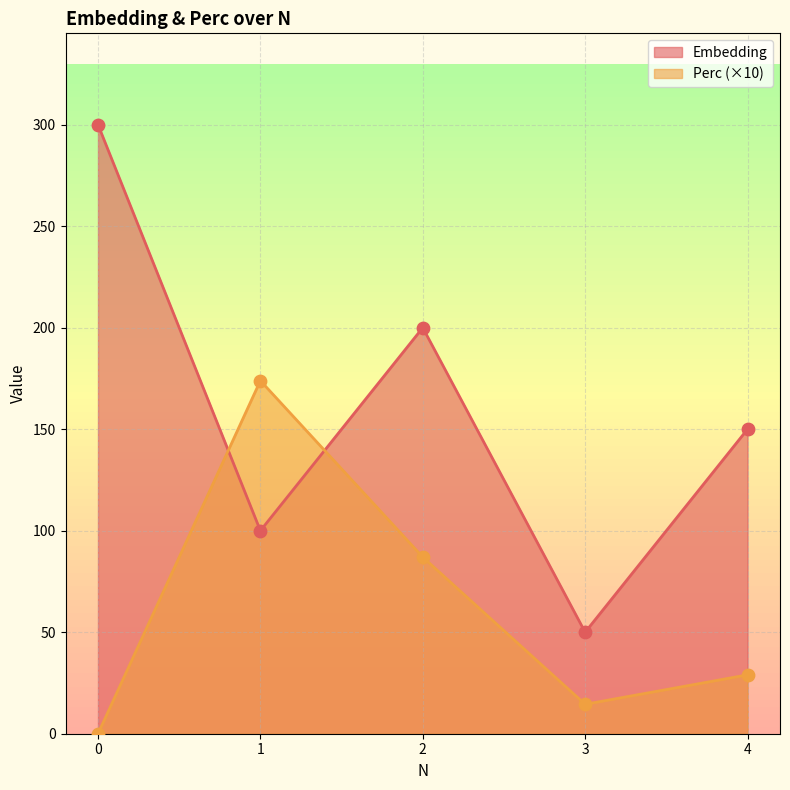

What are all the series names shown in the legend?

Embedding, Perc (×10)